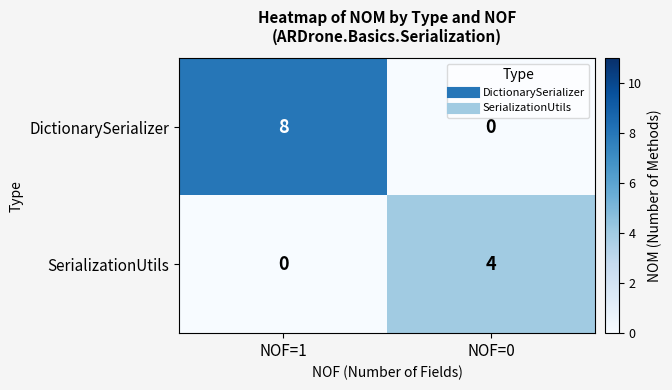

Which series has the largest total across all categories?

DictionarySerializer